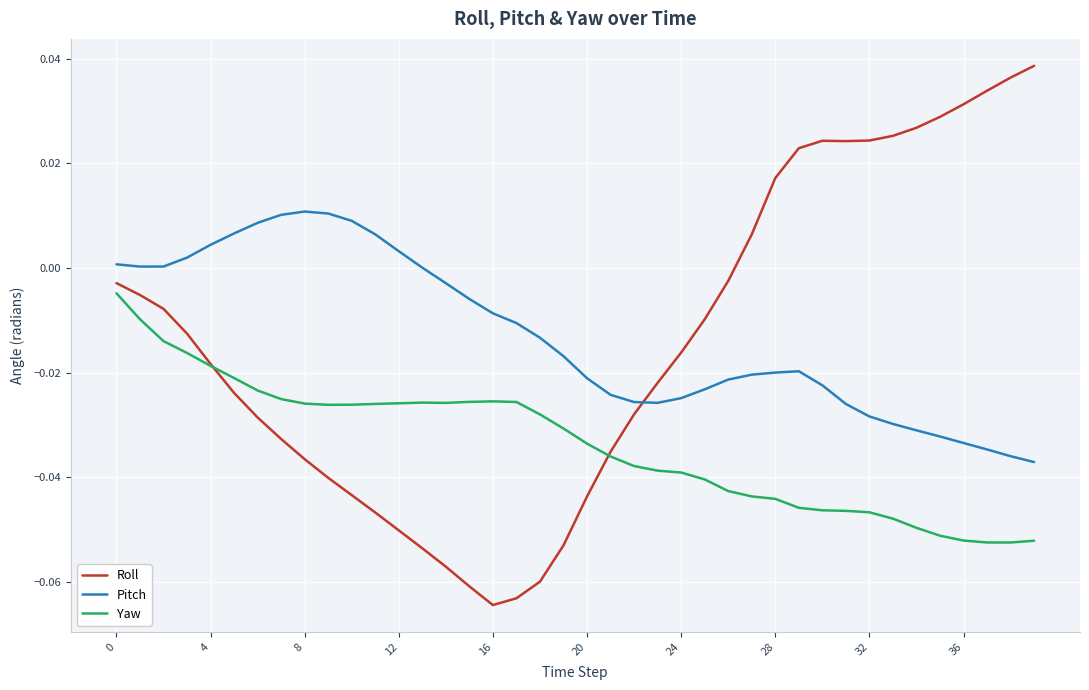

Which series has the widest spread of values?

Roll